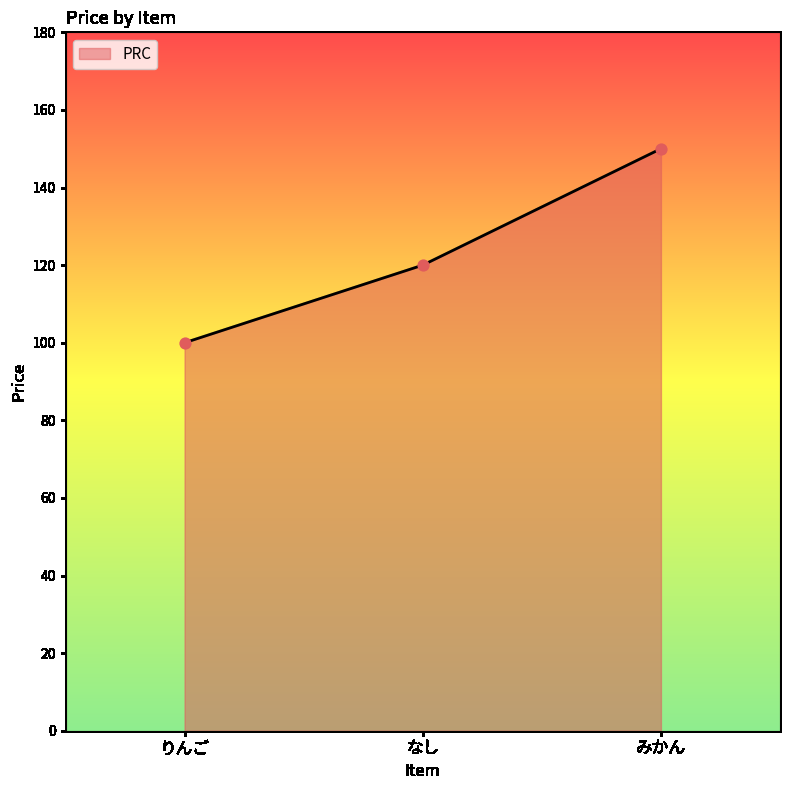

What is the ratio of the value at みかん to the value at りんご?

1.5